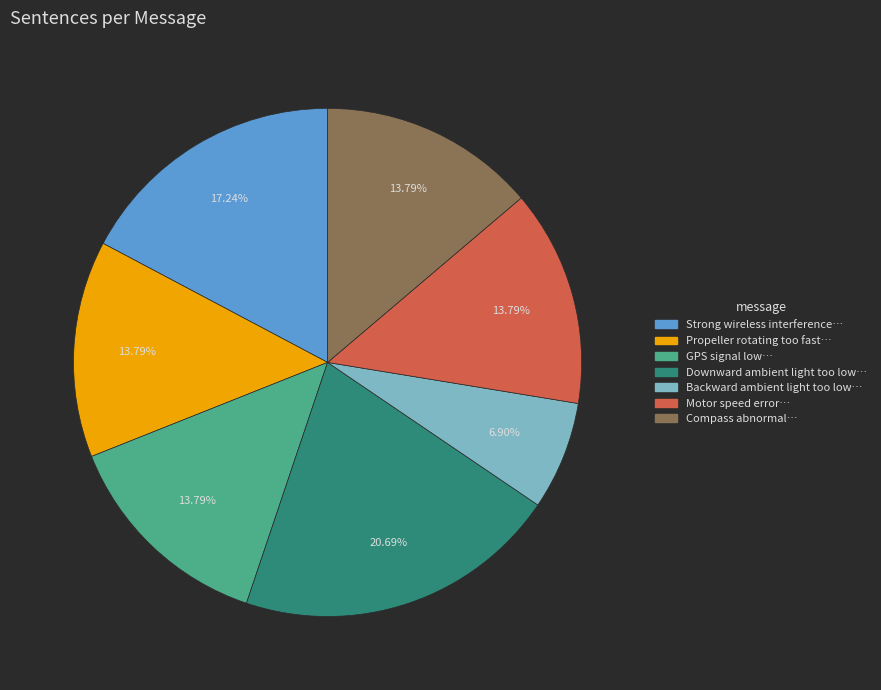

Is there a majority slice in this chart?

No